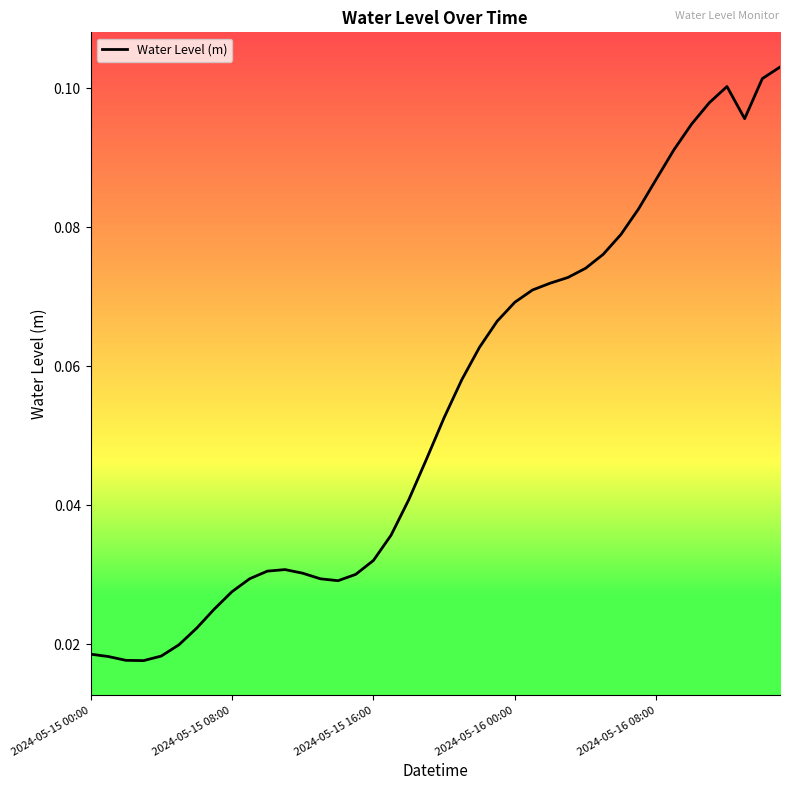

Reading left to right, list all the values displayed in this chart.

0.0	0.0	0.0	0.0	0.0	0.0	0.0	0.0	0.0	0.0	0.0	0.0	0.0	0.0	0.0	0.0	0.0	0.0	0.0	0.0	0.1	0.1	0.1	0.1	0.1	0.1	0.1	0.1	0.1	0.1	0.1	0.1	0.1	0.1	0.1	0.1	0.1	0.1	0.1	0.1